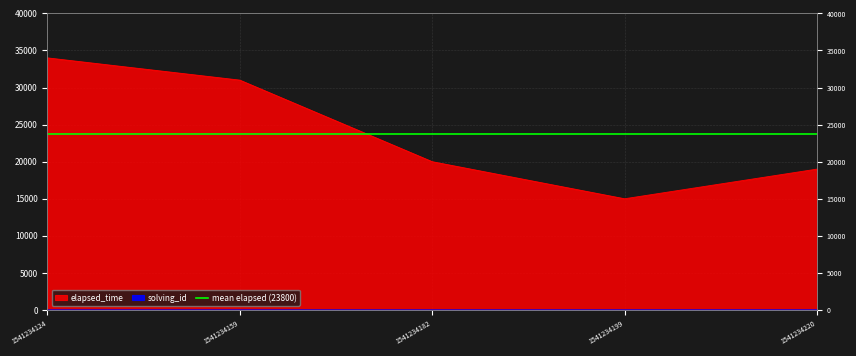

Between 1541234124 and 1541234199, which series saw the biggest shift?

elapsed_time